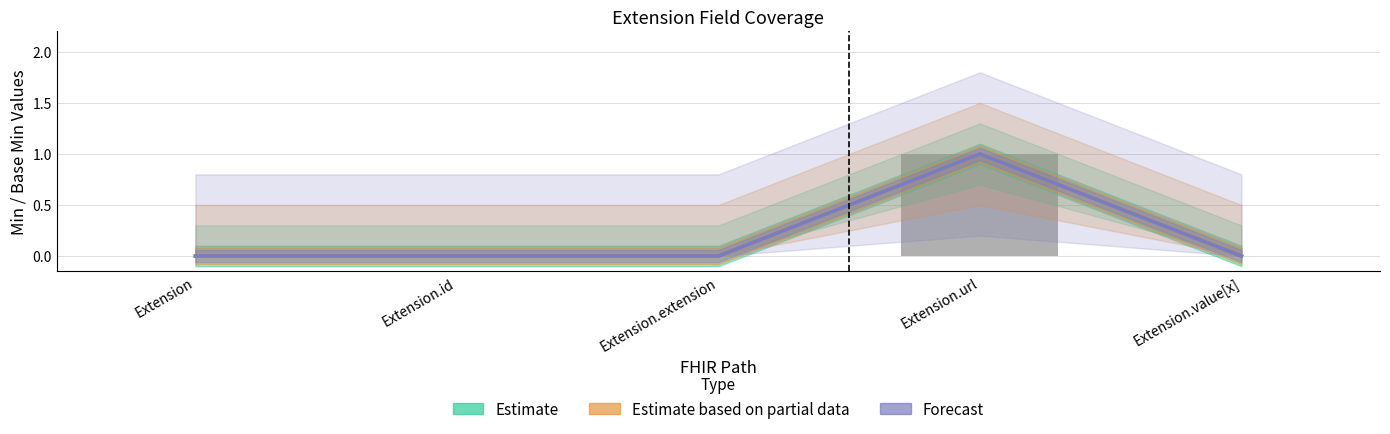

Between Extension.extension and Extension.value[x], which is larger?

Extension.extension